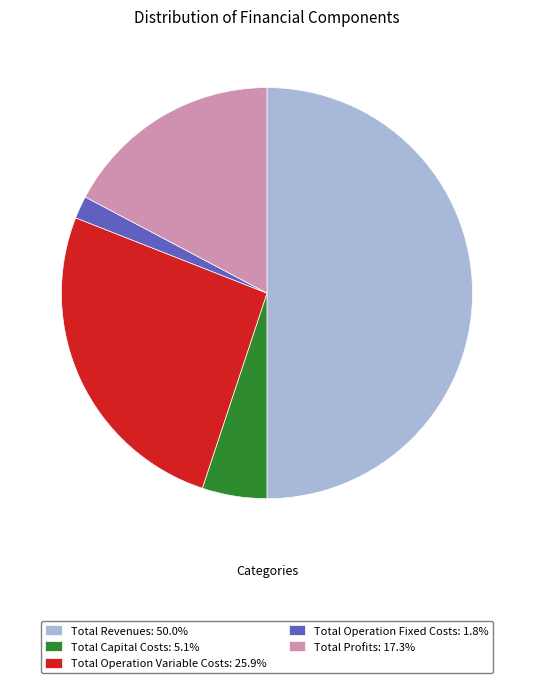

Between Total Capital Costs and Total Operation Fixed Costs, which is larger?

Total Capital Costs